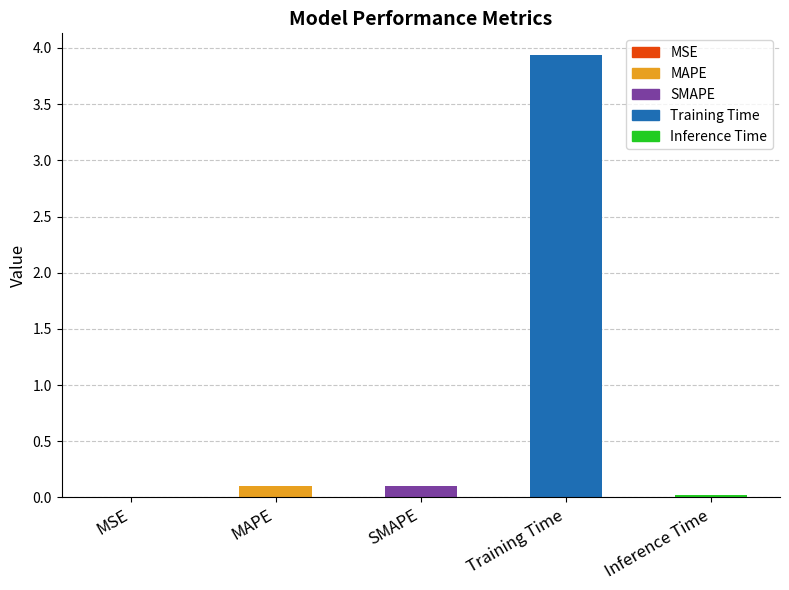

True or false: the data shows 0.1 at MAPE.

True